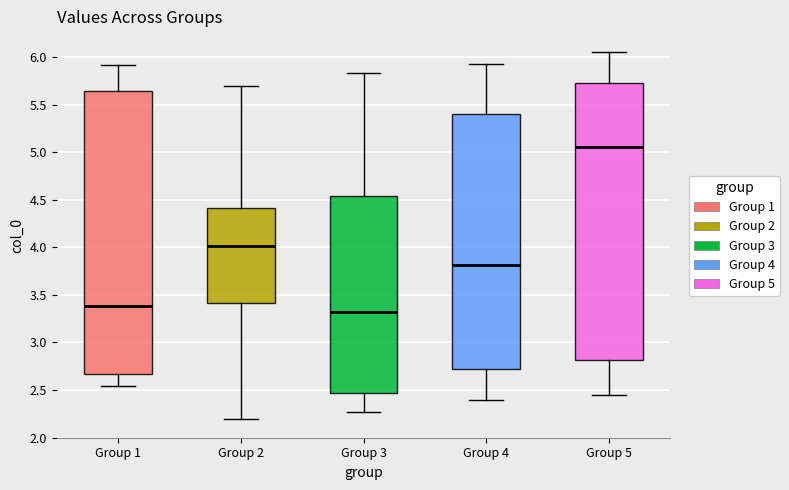

Which box's median line is the highest?

Group 5